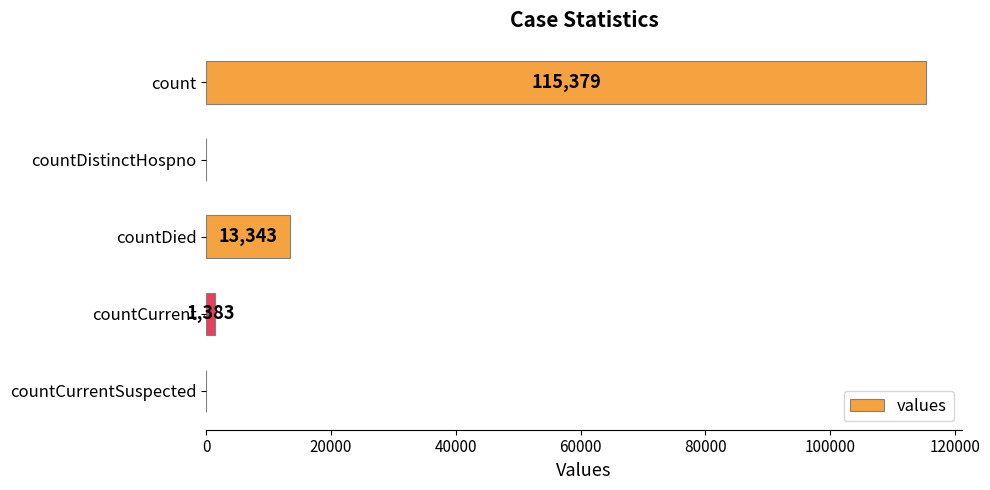

What is the maximum value shown in the chart?

115379